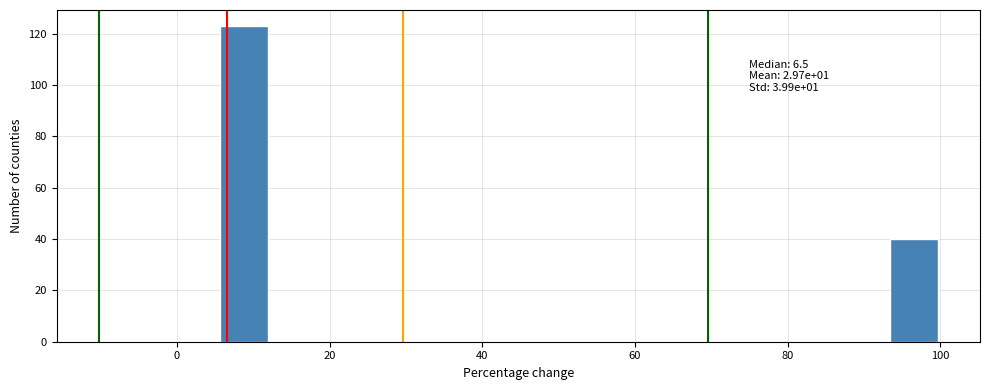

Read against the x-axis, roughly where is the centre of the tallest bar?

8